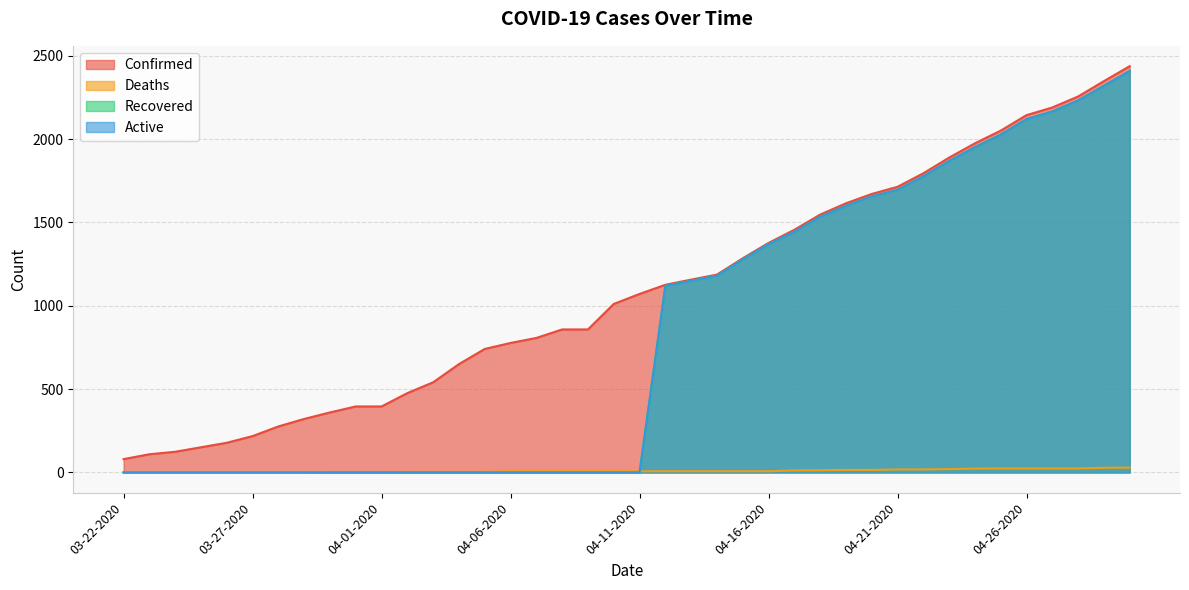

Rank the series at 03-22-2020 from lowest to highest value.

Deaths, Recovered, Active, Confirmed